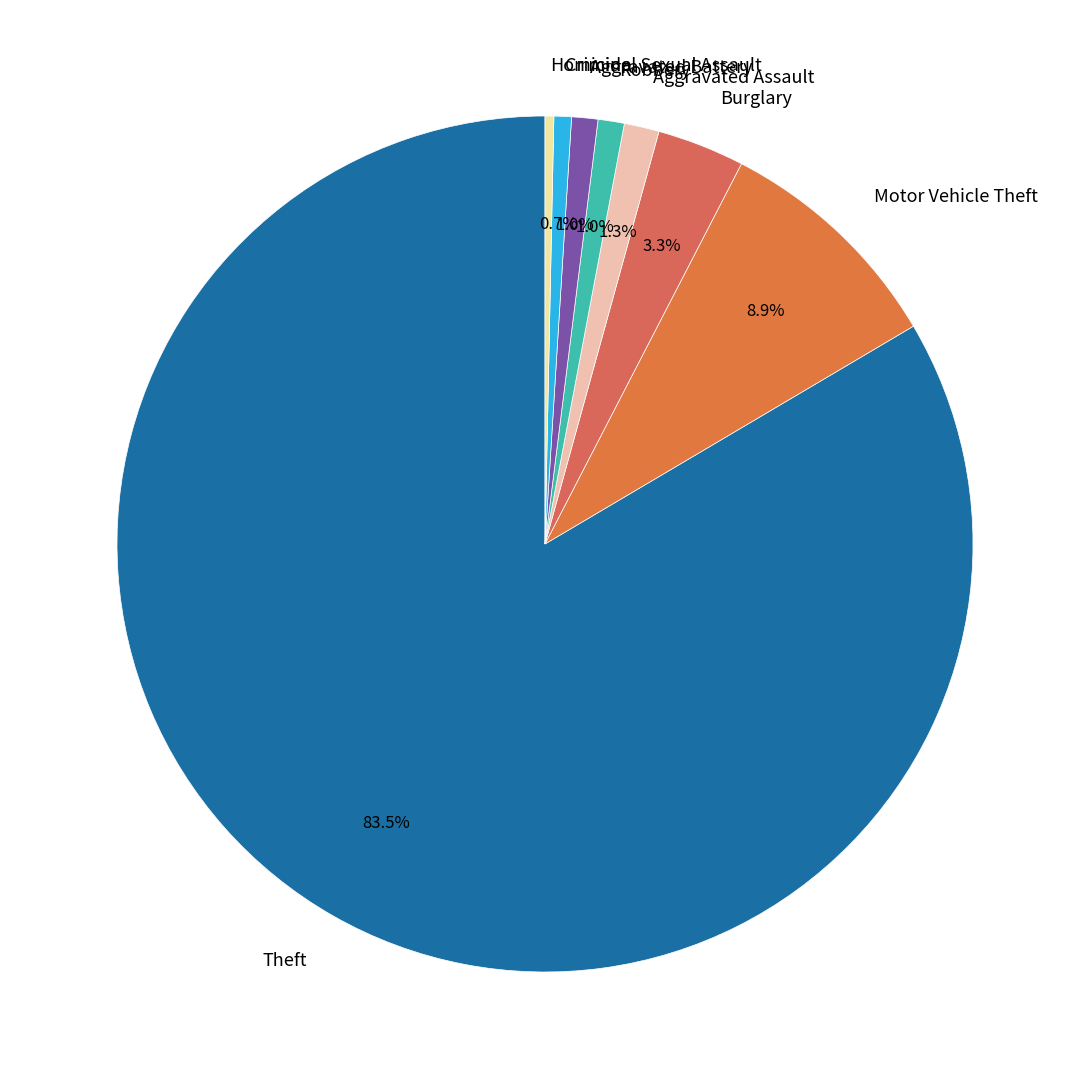

To the nearest percent, what is the combined percentage of Aggravated Assault and Motor Vehicle Theft?

10%